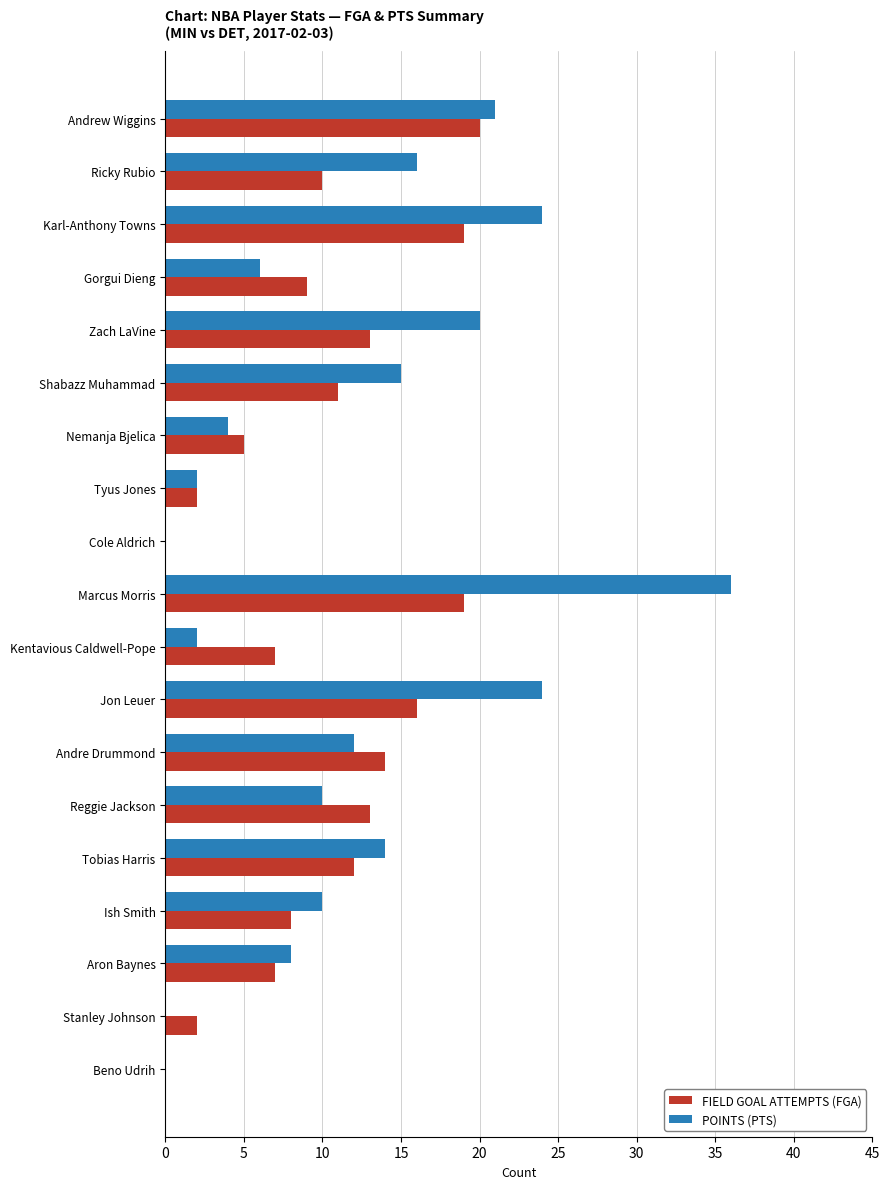

Is the value of POINTS (PTS) at Karl-Anthony Towns greater than the value of FIELD GOAL ATTEMPTS (FGA) at Ish Smith?

Yes